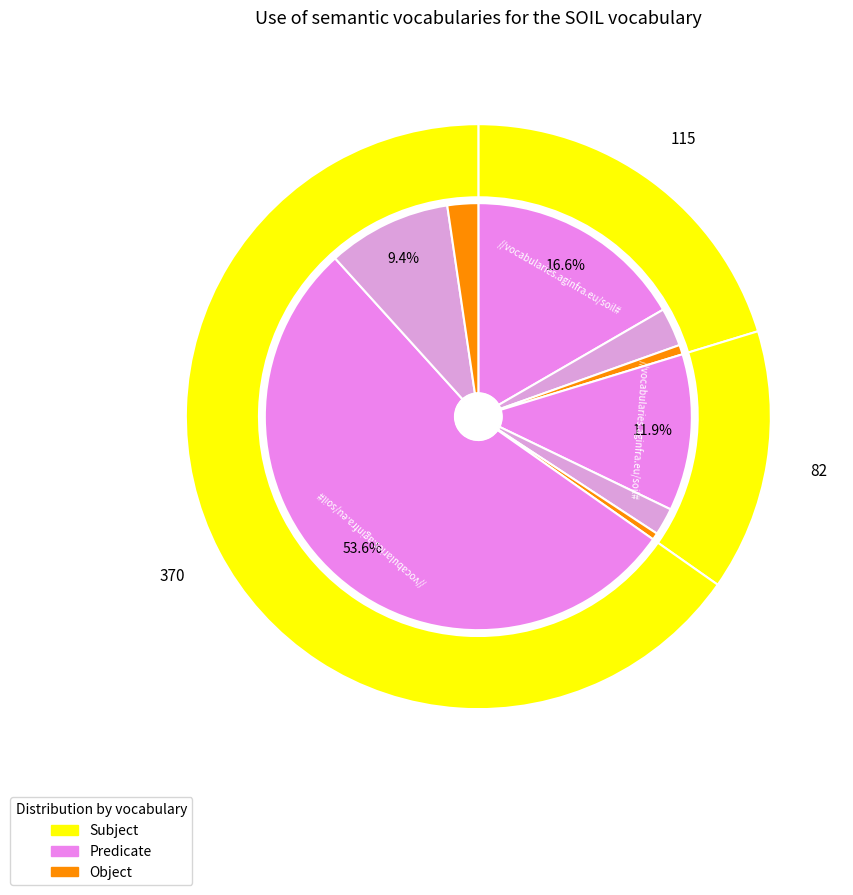

To the nearest percent, what is the average slice percentage?

33%